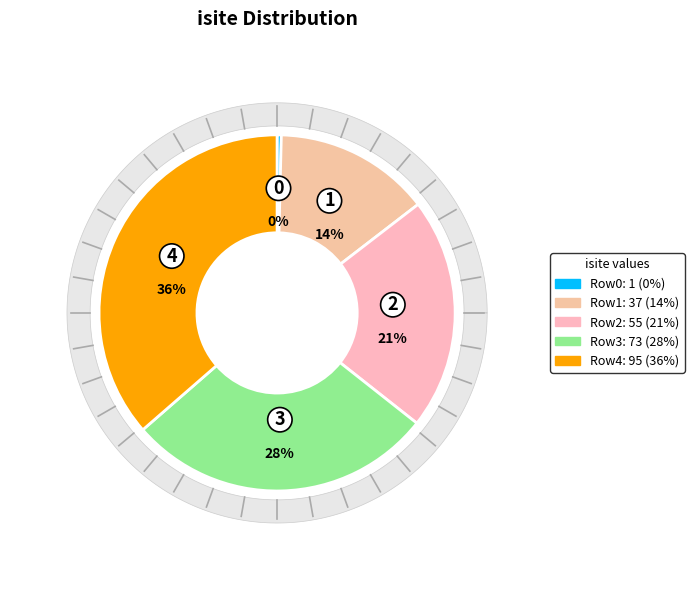

Between 4 and 3, which is larger?

4